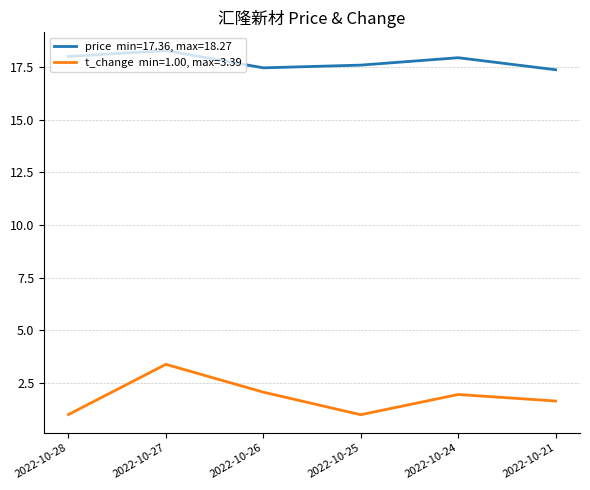

What is the spread (max minus min) of values at 2022-10-27?

14.9